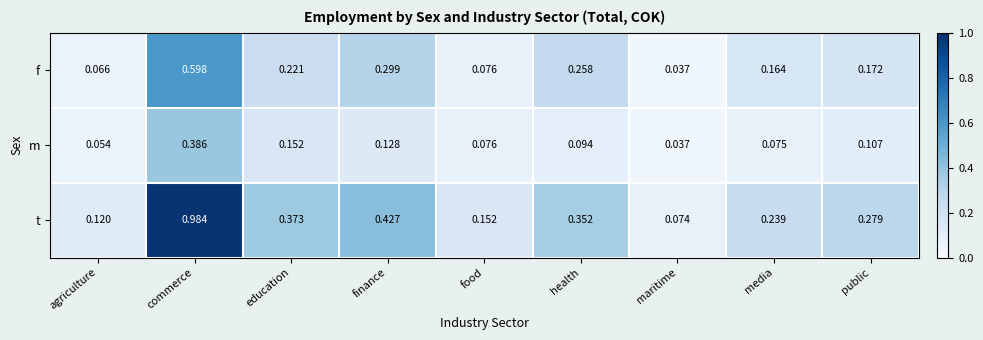

Between health and maritime, which series saw the biggest shift?

t